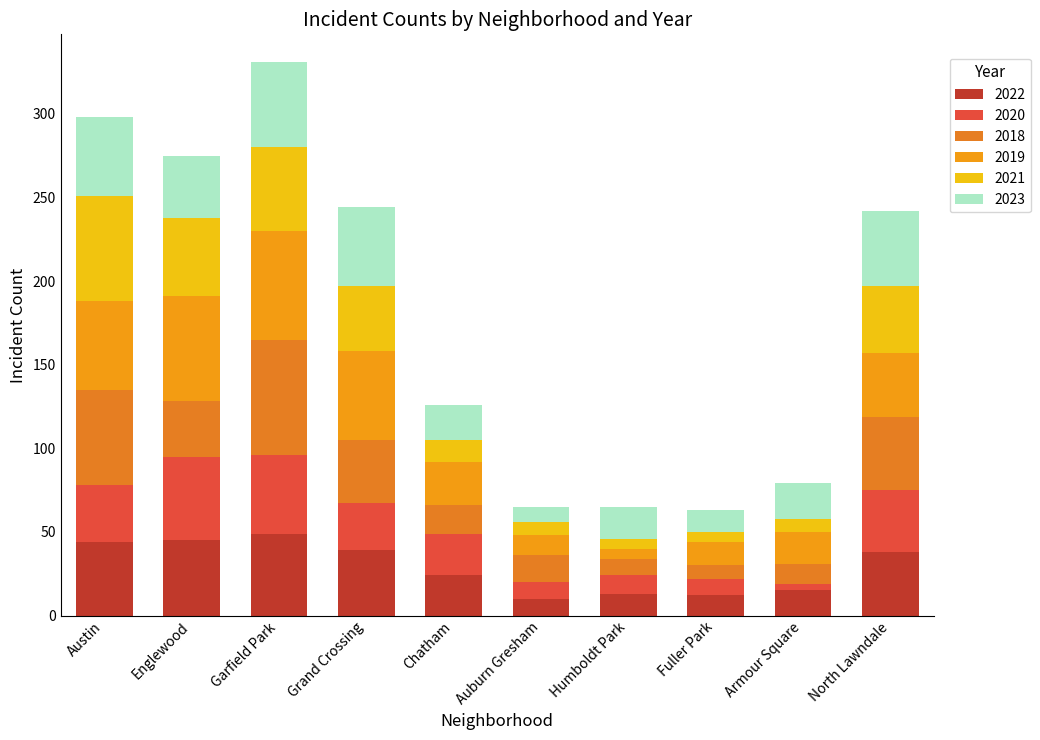

Does the chart contain any negative values?

No